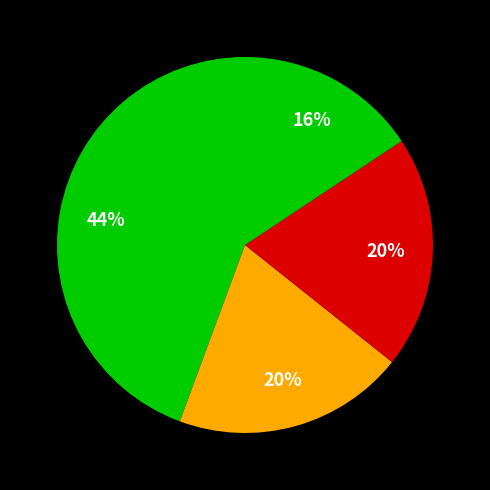

How many slices are in this pie chart?

4